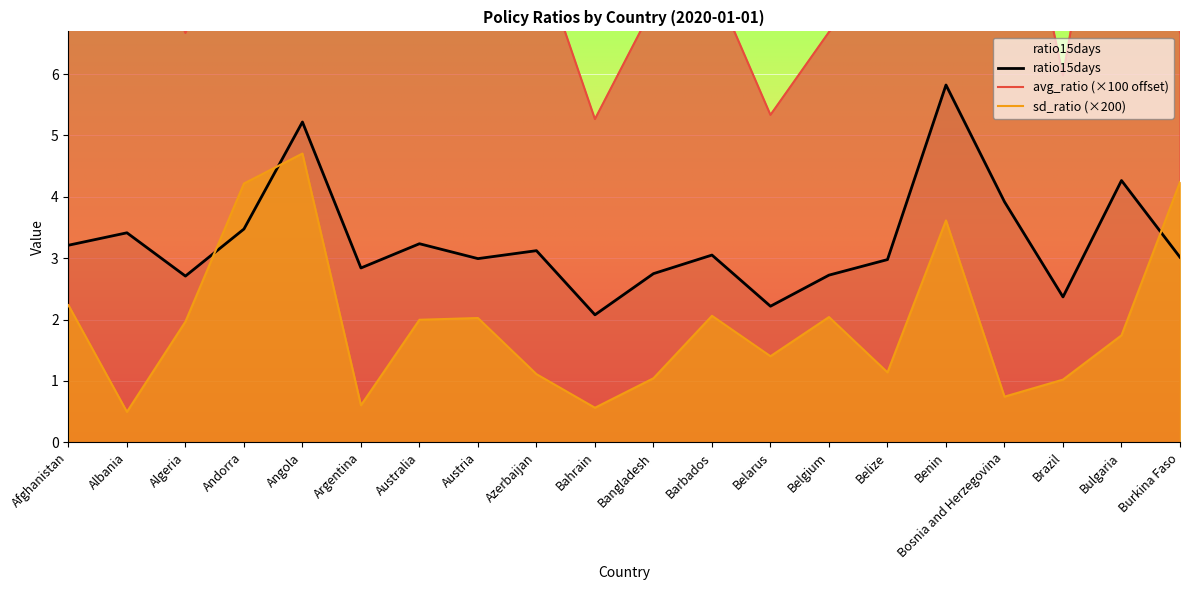

Is it true that avg_ratio equals 6.0 at Brazil?

True